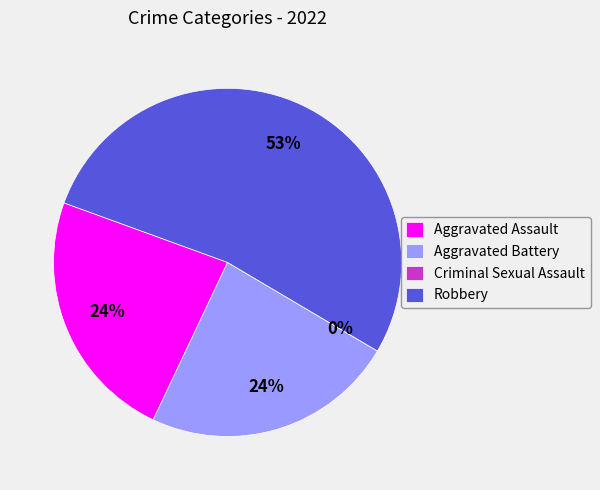

To the nearest percent, what is the difference between the largest and smallest slice percentages?

53%